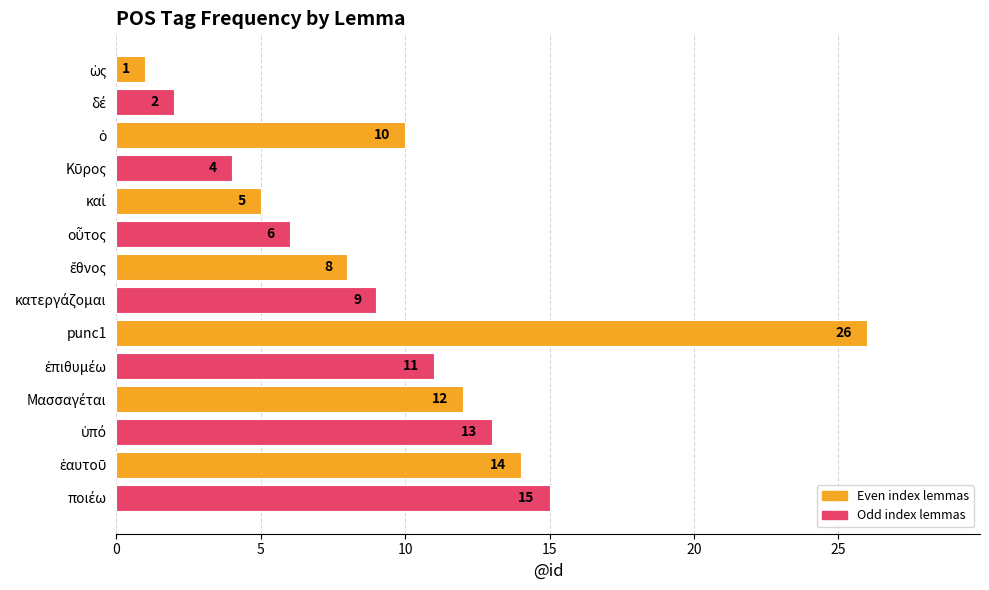

Which category has the highest value across all series?

punc1